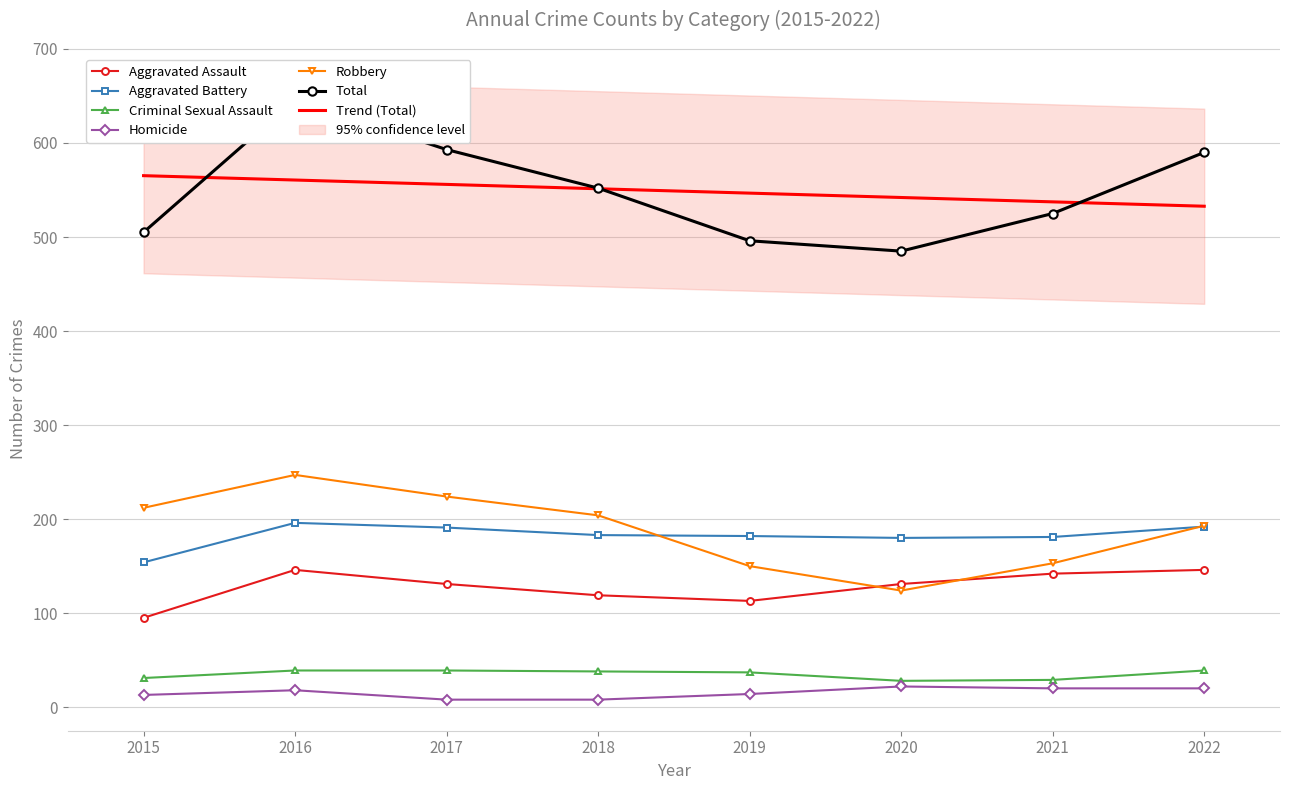

What is the minimum value shown in the chart?

8